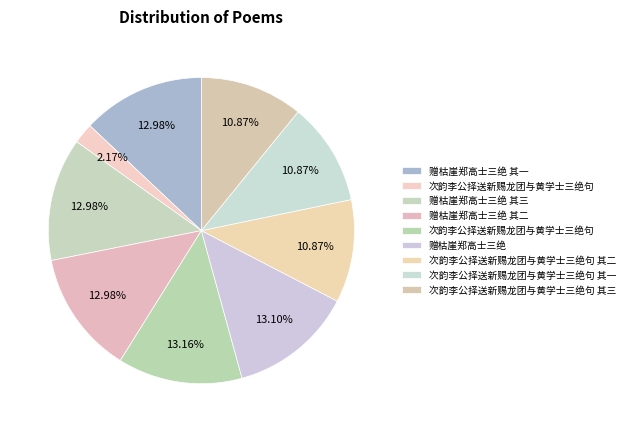

What is the smallest slice in the pie chart?

次韵李公择送新赐龙团与黄学士三绝句